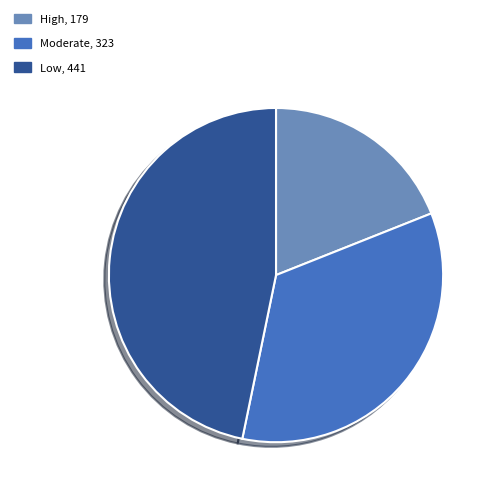

True or false: Low accounts for 56% of the total.

False